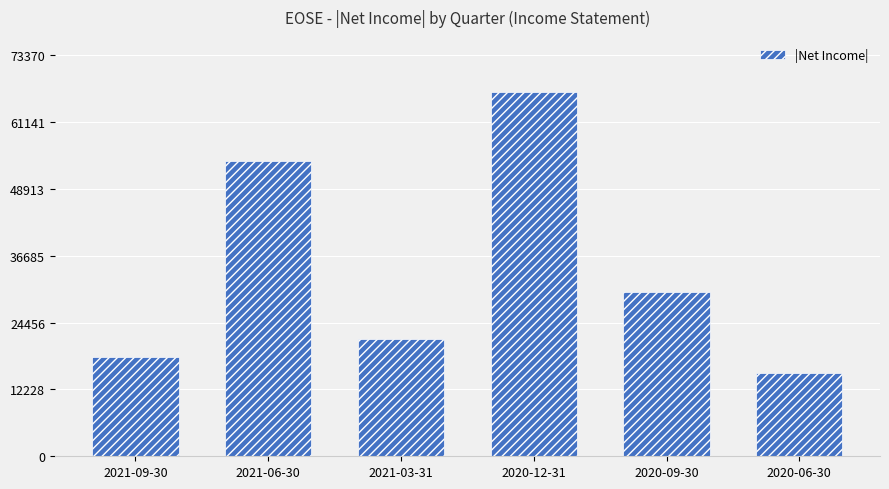

Which category has the highest value across all series?

2020-12-31